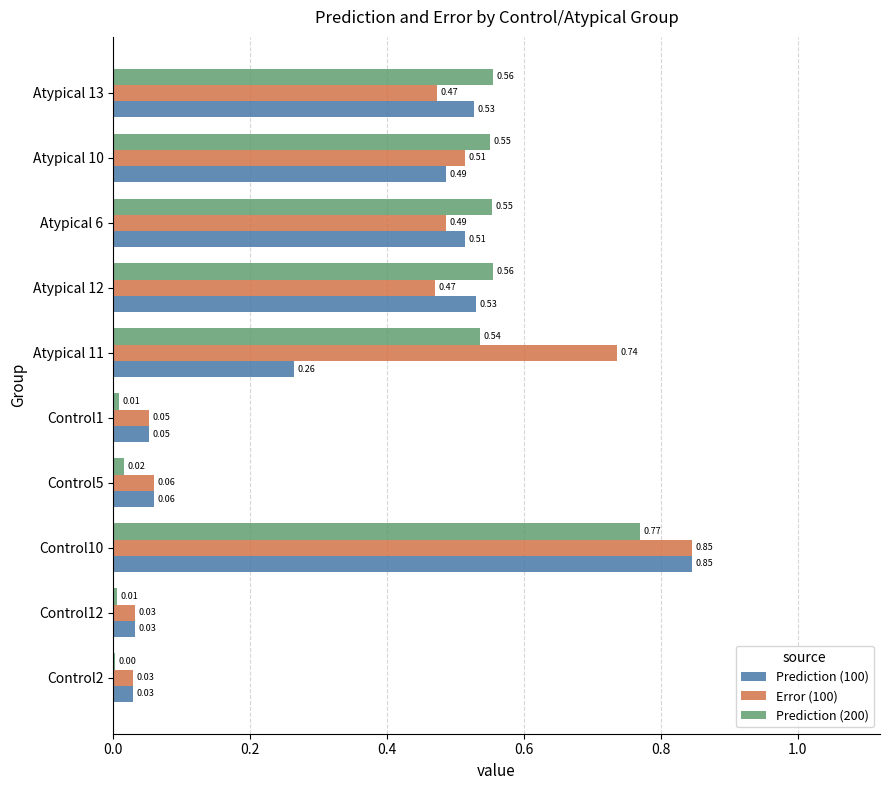

What is the sum of all Prediction (200) values?

3.6